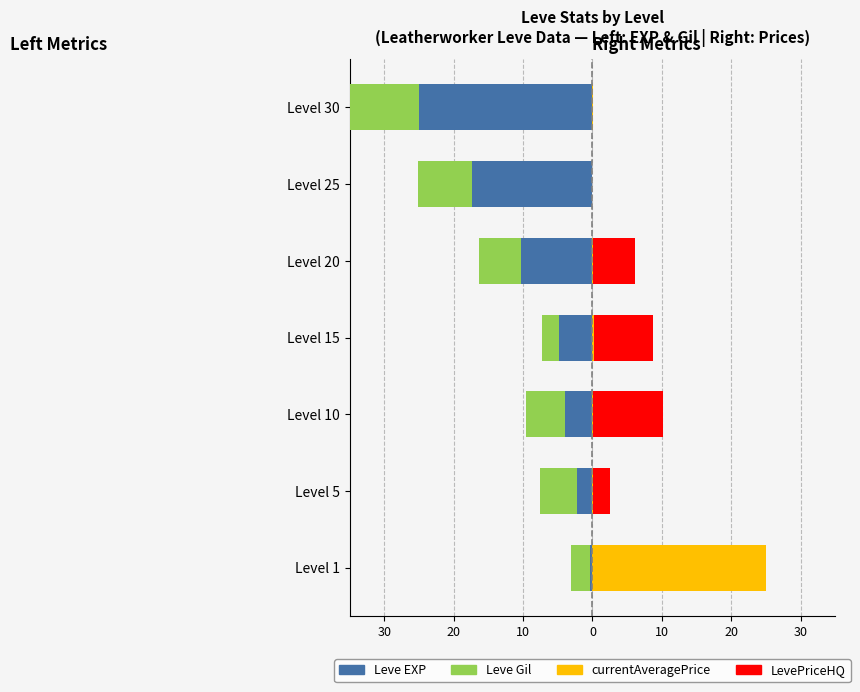

What is the maximum value for Leve EXP?

-0.3